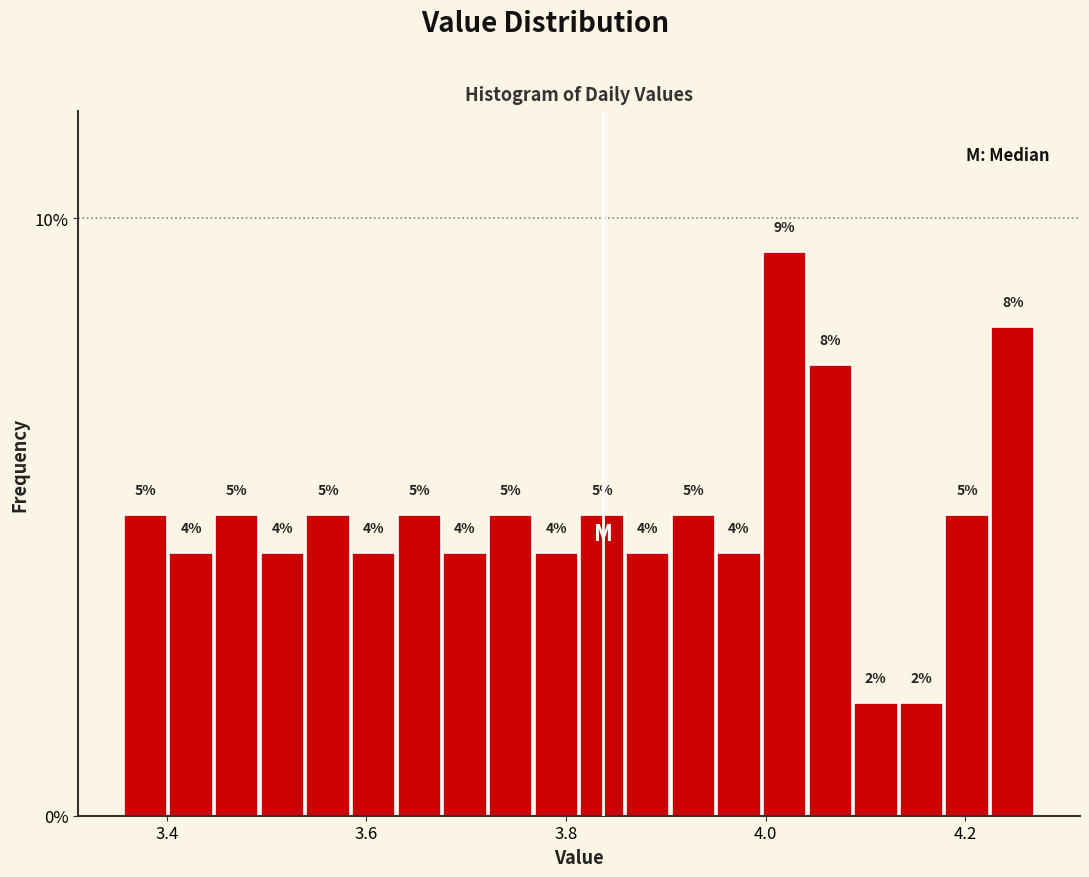

Read against the x-axis, roughly where is the centre of the tallest bar?

4.02